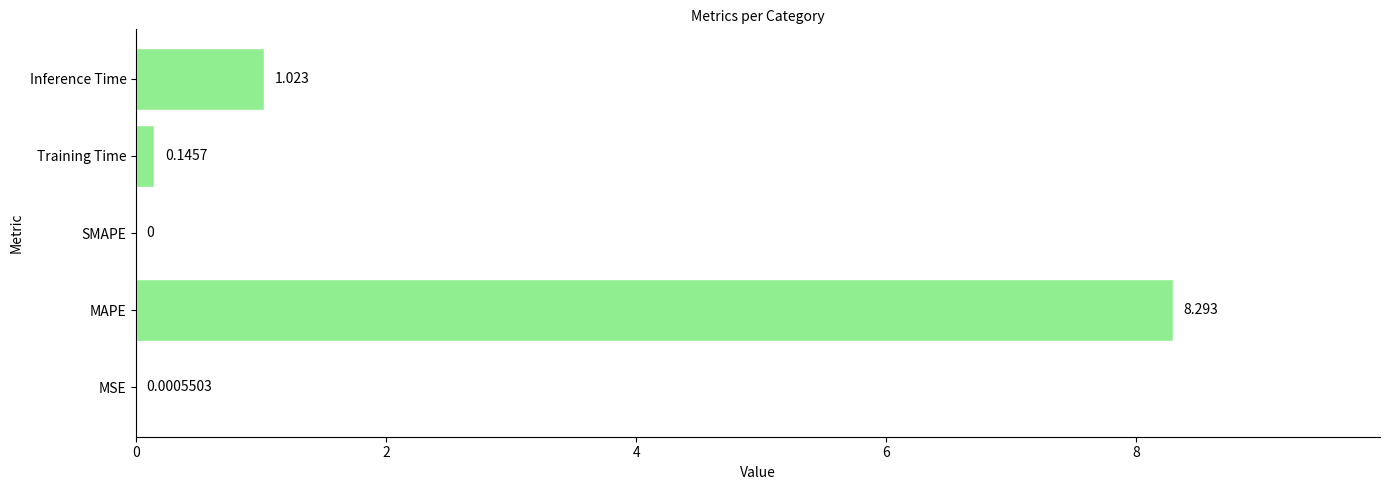

Which label corresponds to the largest value in the chart?

MAPE